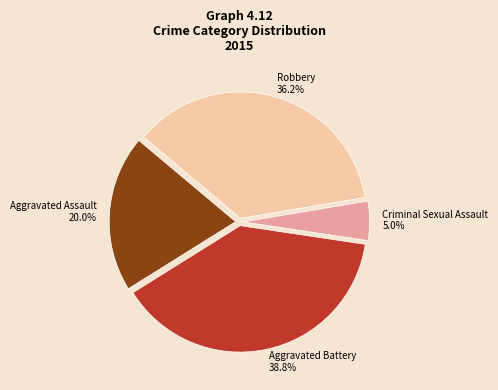

Is there a majority slice in this chart?

No